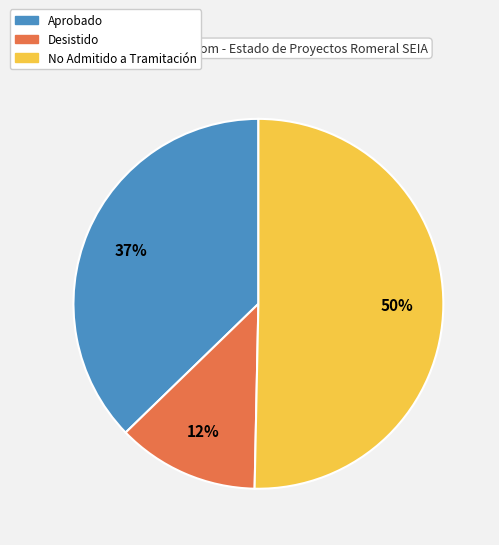

Between No Admitido a Tramitación and Aprobado, which is larger?

No Admitido a Tramitación